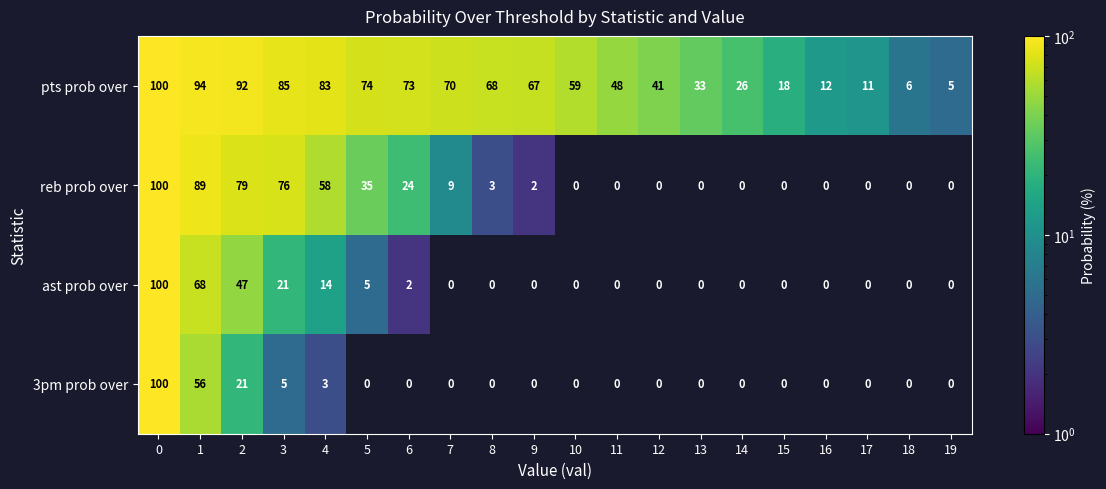

What is the spread (max minus min) of values at 14?

26